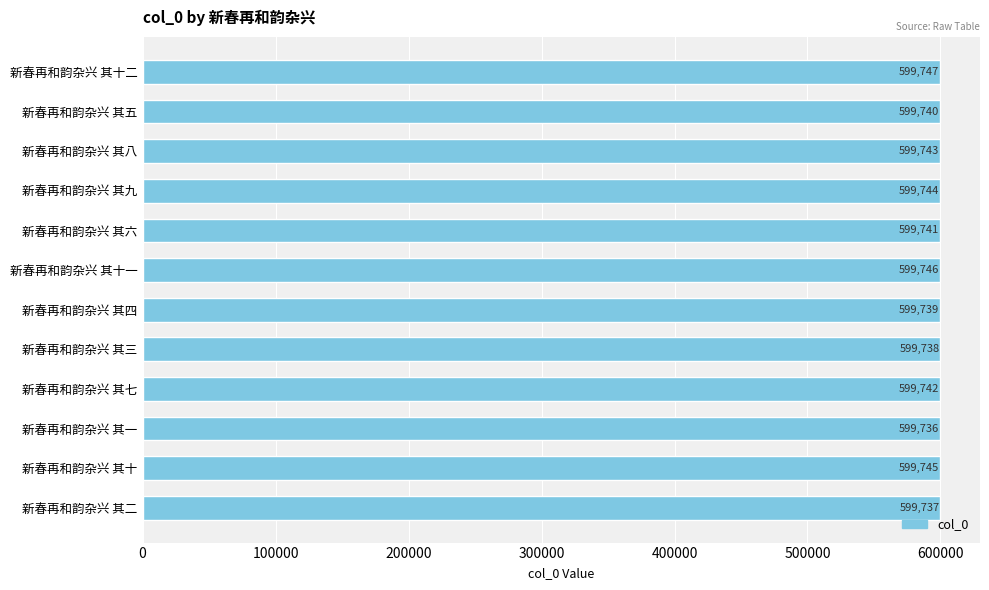

Reading top to bottom, transcribe all the data shown in this chart.

新春再和韵杂兴 其十二=599747	新春再和韵杂兴 其五=599740	新春再和韵杂兴 其八=599743	新春再和韵杂兴 其九=599744	新春再和韵杂兴 其六=599741	新春再和韵杂兴 其十一=599746	新春再和韵杂兴 其四=599739	新春再和韵杂兴 其三=599738	新春再和韵杂兴 其七=599742	新春再和韵杂兴 其一=599736	新春再和韵杂兴 其十=599745	新春再和韵杂兴 其二=599737